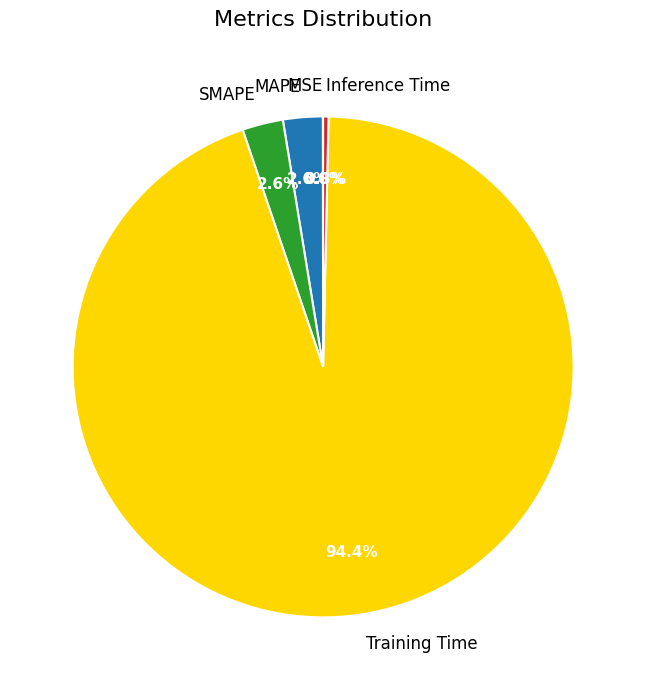

The Training Time slice represents 94% of the pie. True or false?

True